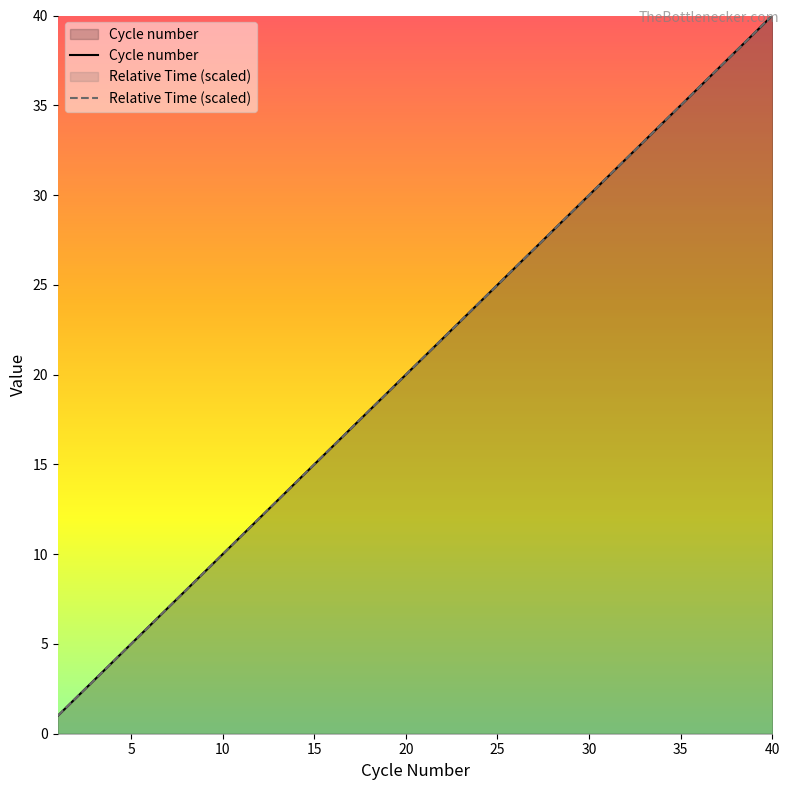

Which series has the largest range (max minus min)?

Relative Time (scaled)